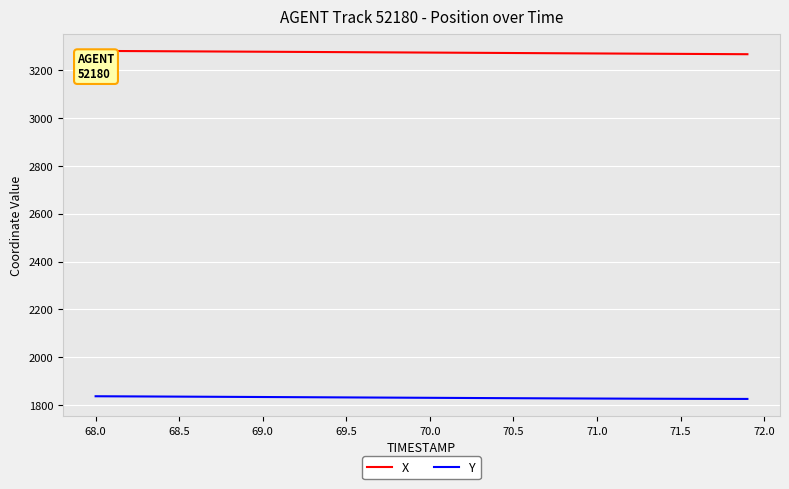

What is the difference between the second highest and minimum values in the X series?

13.5